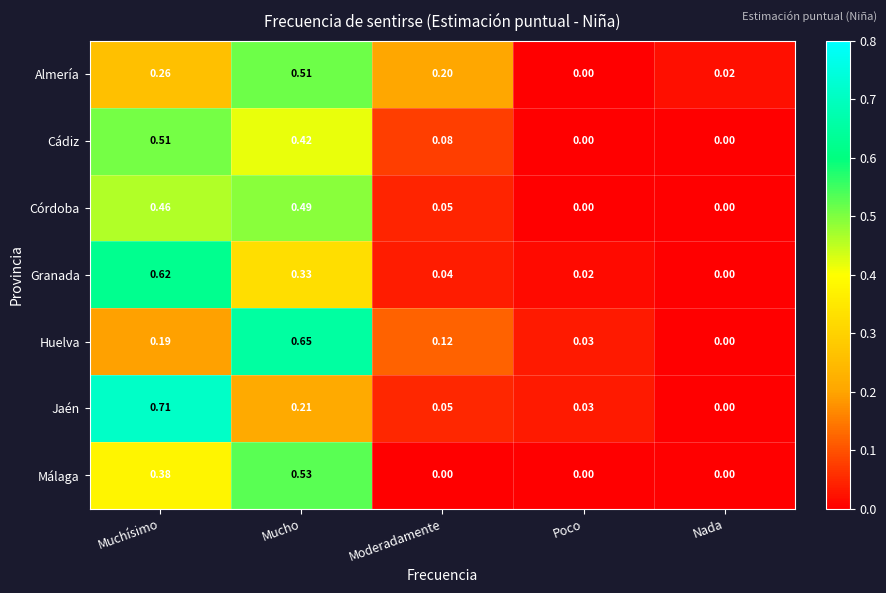

Rank the categories by Granada value from highest to lowest.

Muchísimo, Mucho, Moderadamente, Poco, Nada